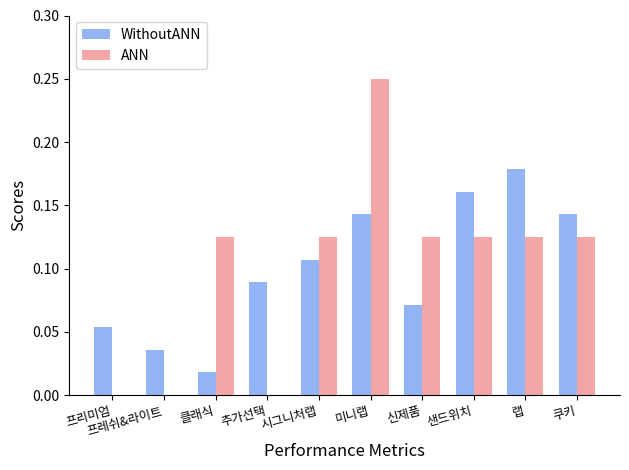

The value of ANN at 미니랩 is 0.1. True or false?

False